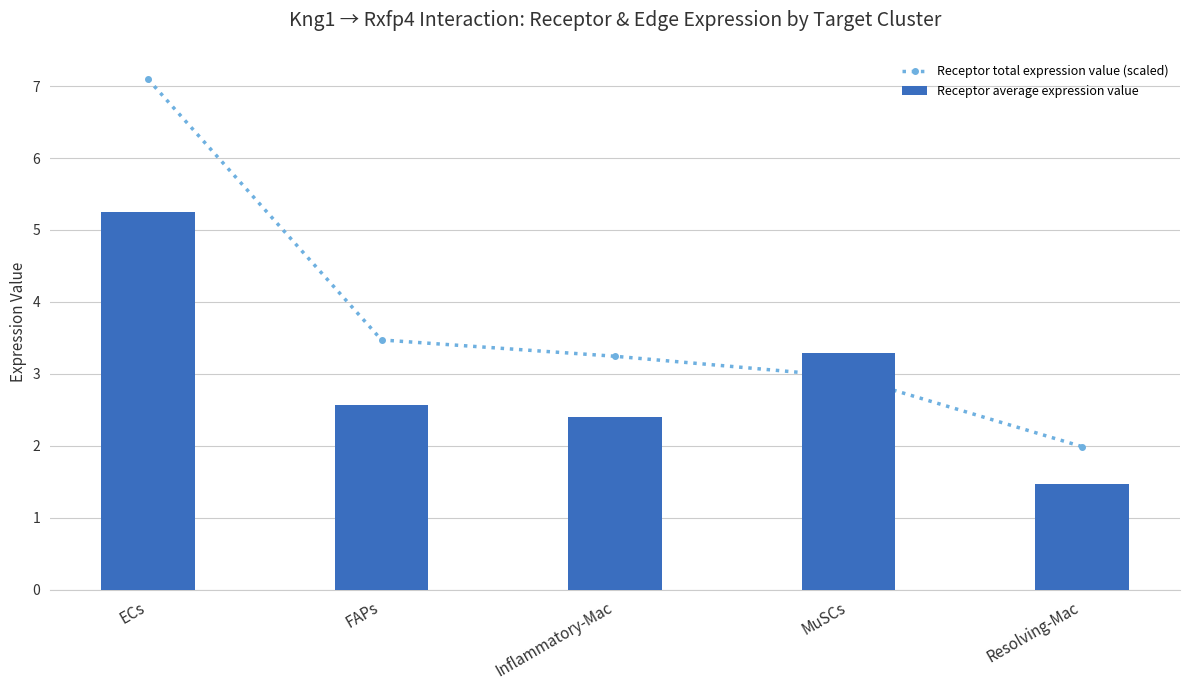

Where is Receptor average expression value nearest to the value 3?

MuSCs